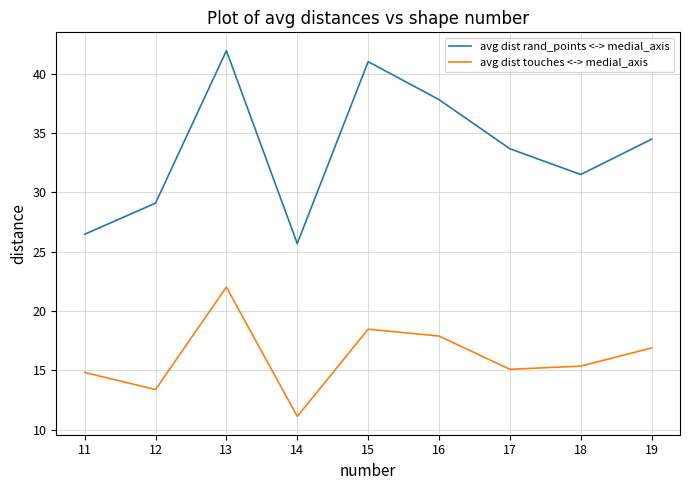

Which series has the largest total across all categories?

avg dist rand_points <-> medial_axis